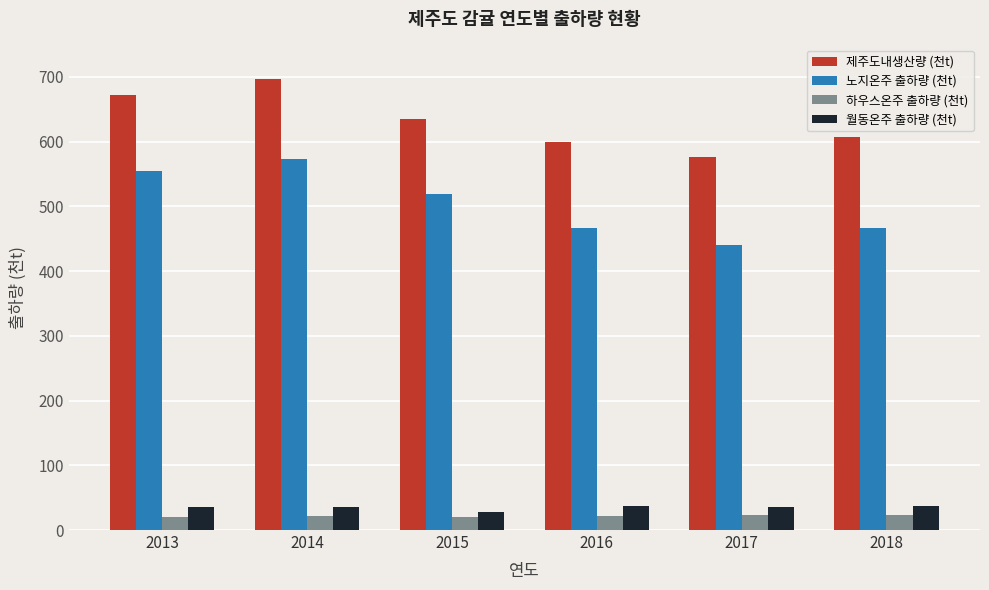

Which series has the widest spread of values?

노지온주 출하량 (천t)